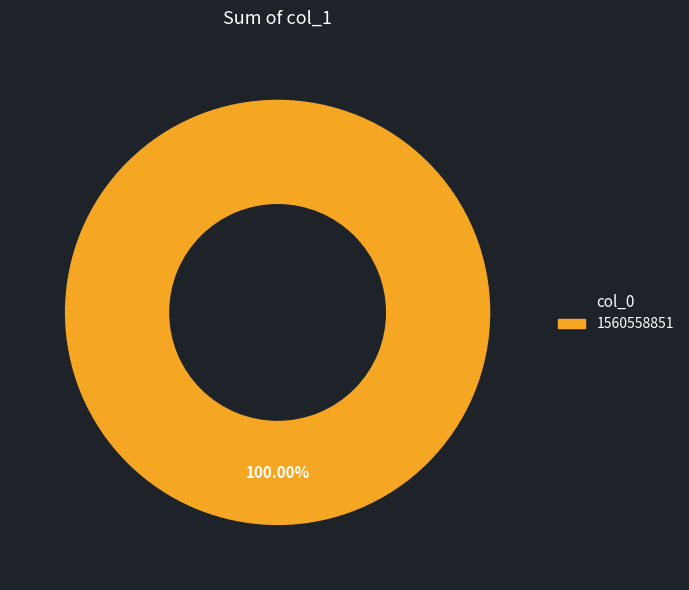

Is there a majority slice in this chart?

Yes